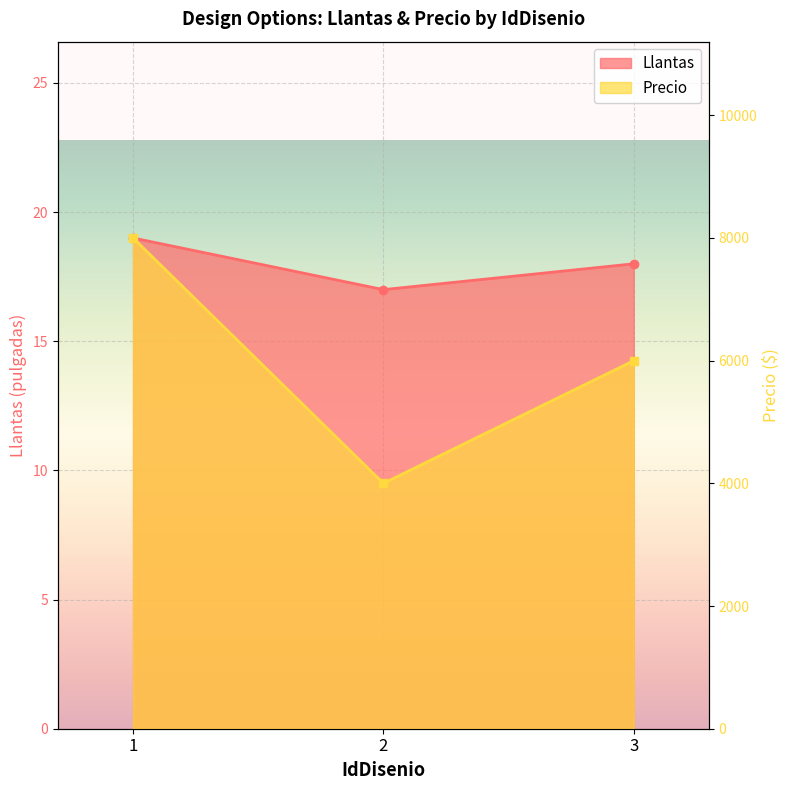

Reading left to right, extract all data points from this chart.

Llantas: 1=19	2=17	3=18
Precio: 1=8000	2=4000	3=6000